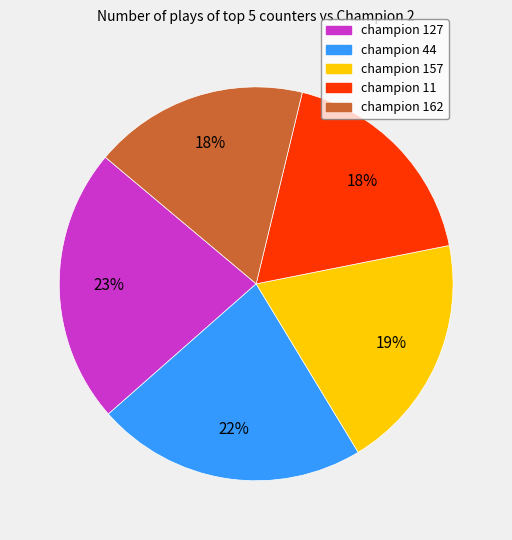

What is the ratio of the value at champion 157 to the value at champion 11?

1.1